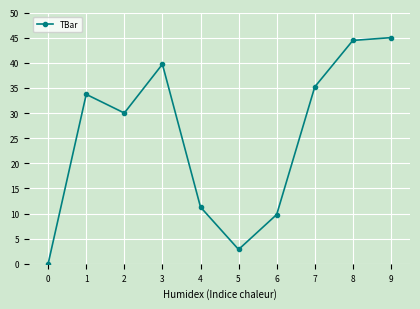

How many data points are above 33?

5